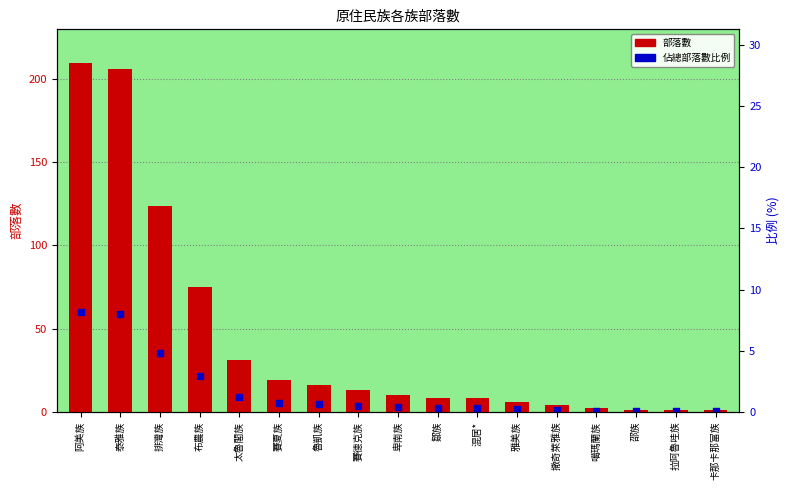

Which series has the widest spread of Y values?

部落數